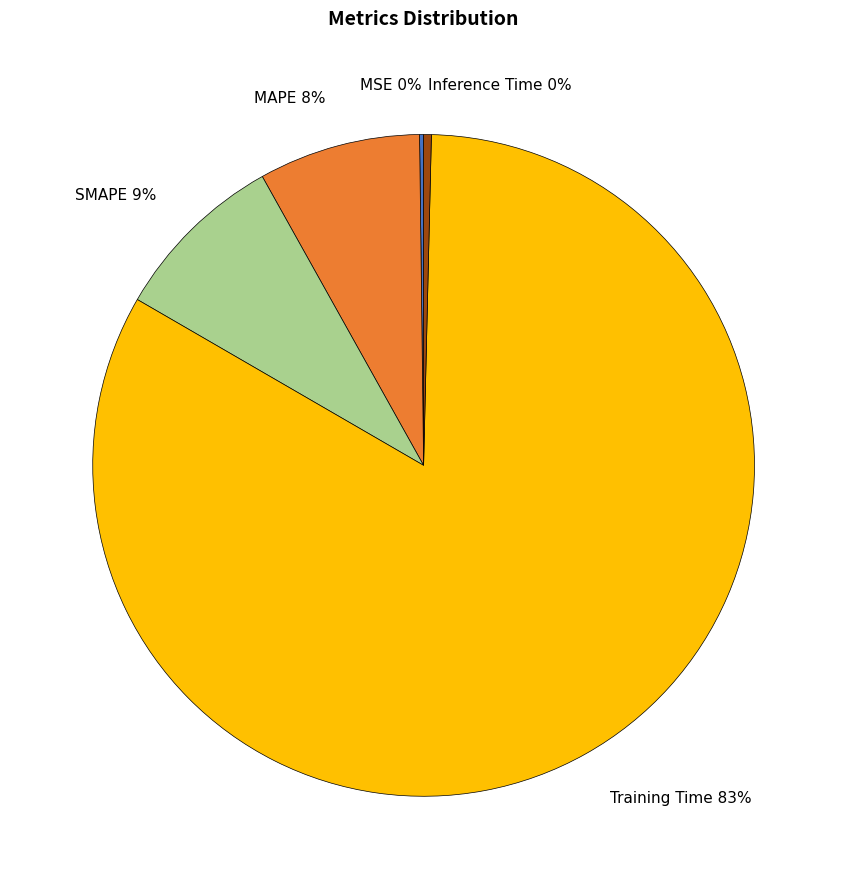

Is MAPE the majority of the pie?

No